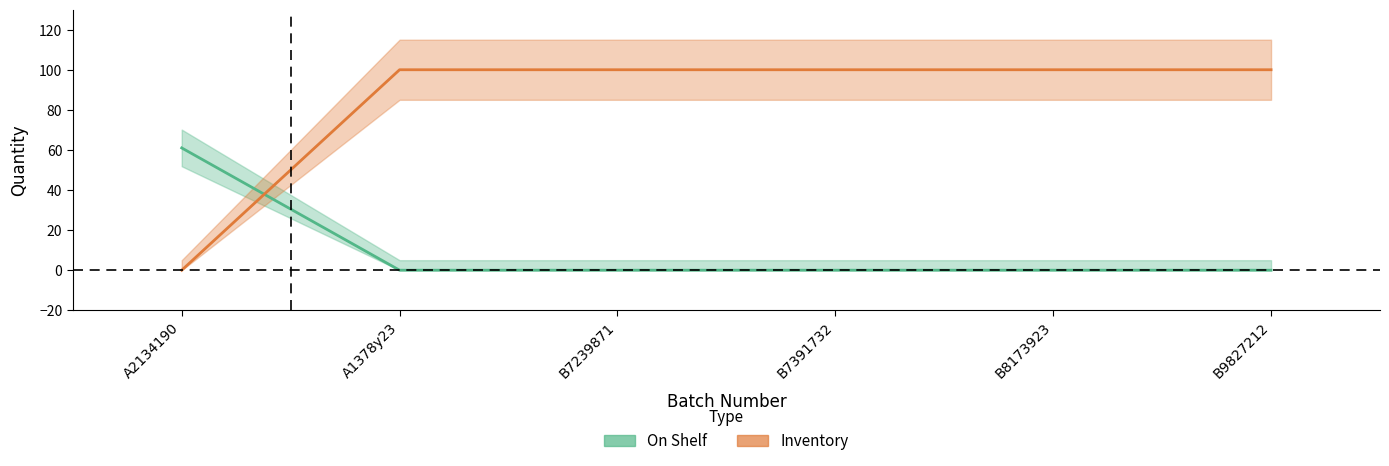

What is the sum of all Inventory values?

500